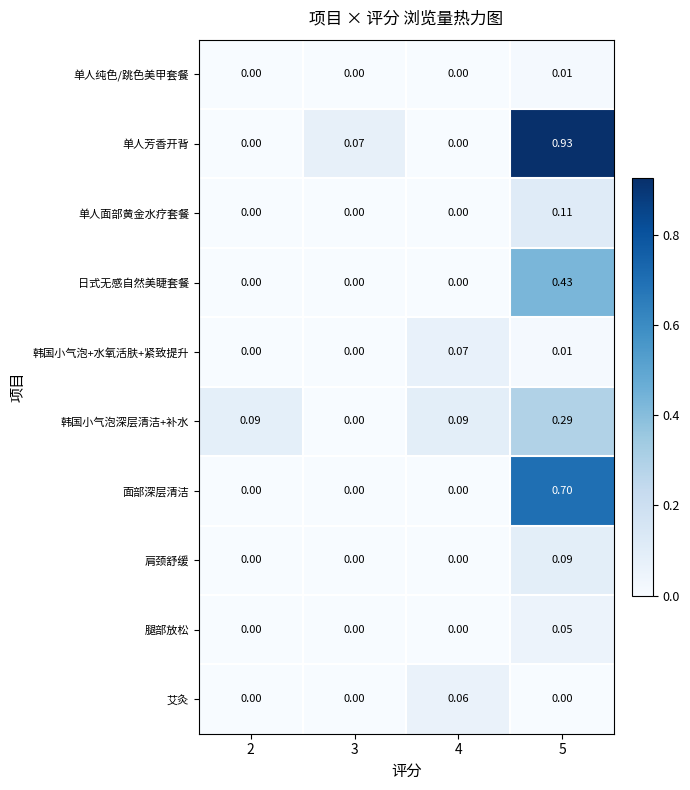

List the series in order of their peak value, lowest first.

单人纯色/跳色美甲套餐, 腿部放松, 艾灸, 韩国小气泡+水氧活肤+紧致提升, 肩颈舒缓, 单人面部黄金水疗套餐, 韩国小气泡深层清洁+补水, 日式无感自然美睫套餐, 面部深层清洁, 单人芳香开背